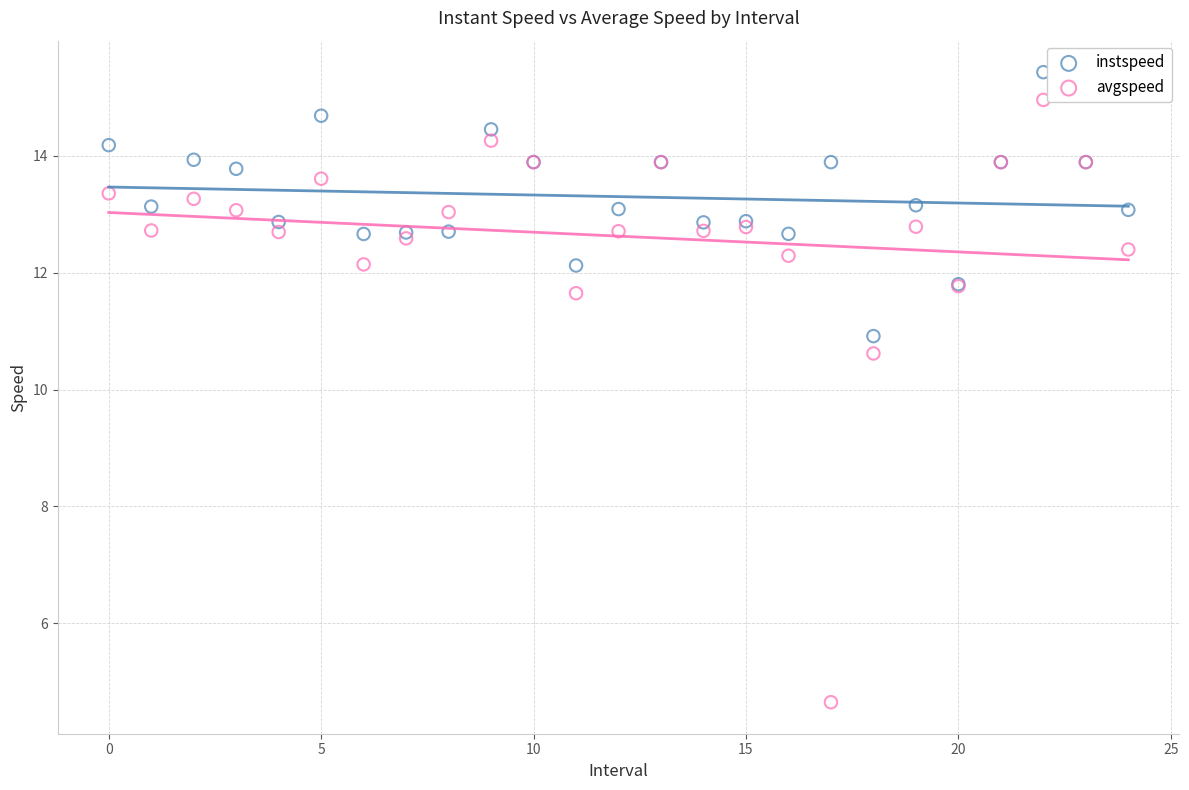

What are all the series names shown in the legend?

instspeed, avgspeed